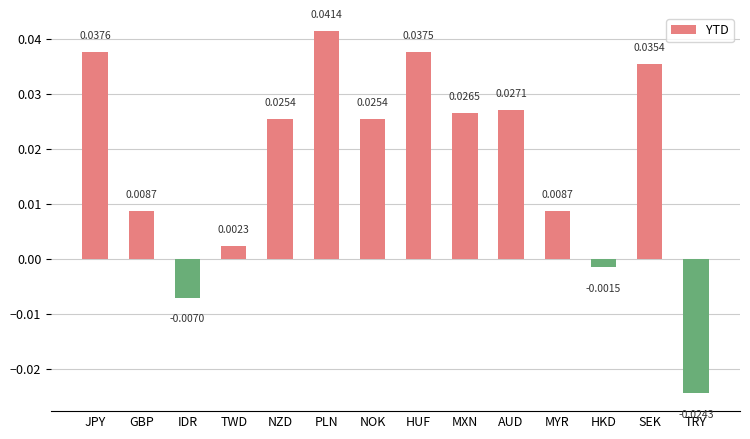

What is the label of the 2nd bar from the left?

GBP